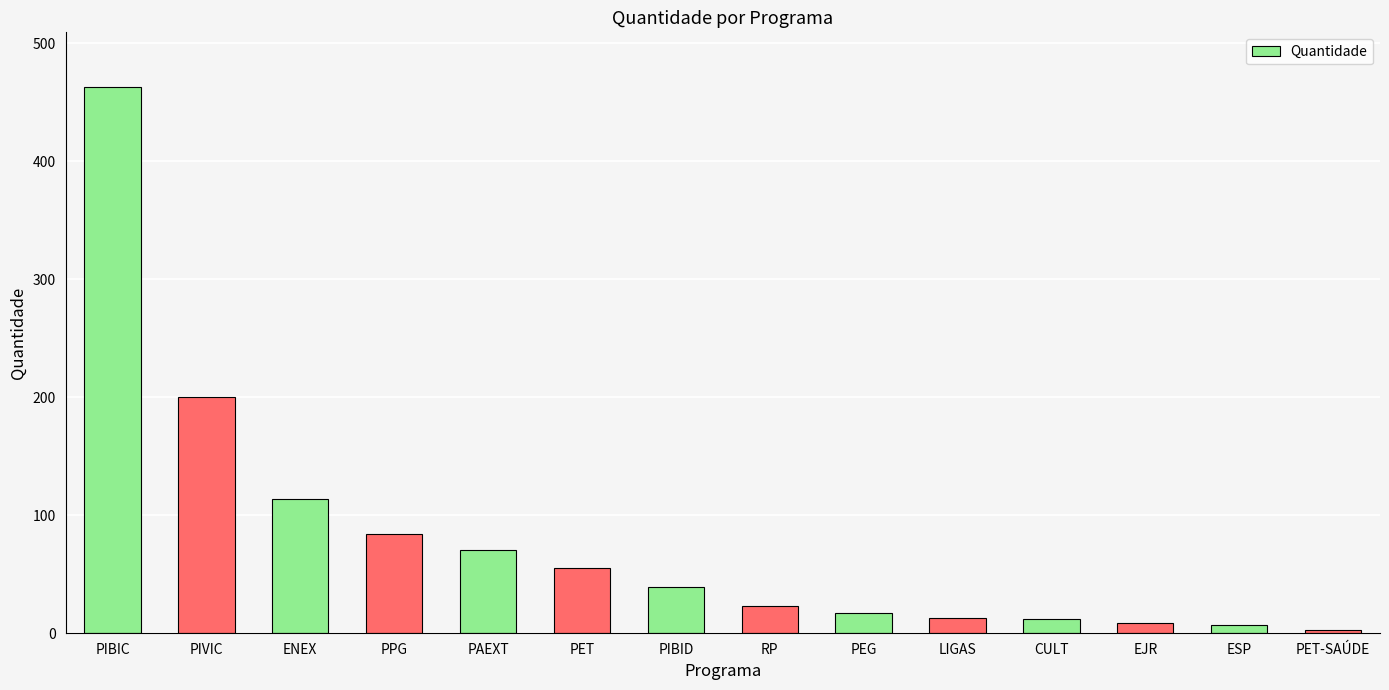

Where is the data nearest to the value 233?

PIVIC